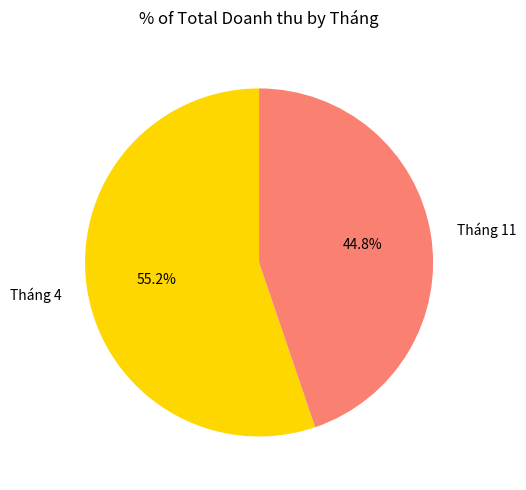

Which slice is the smallest?

Tháng 11